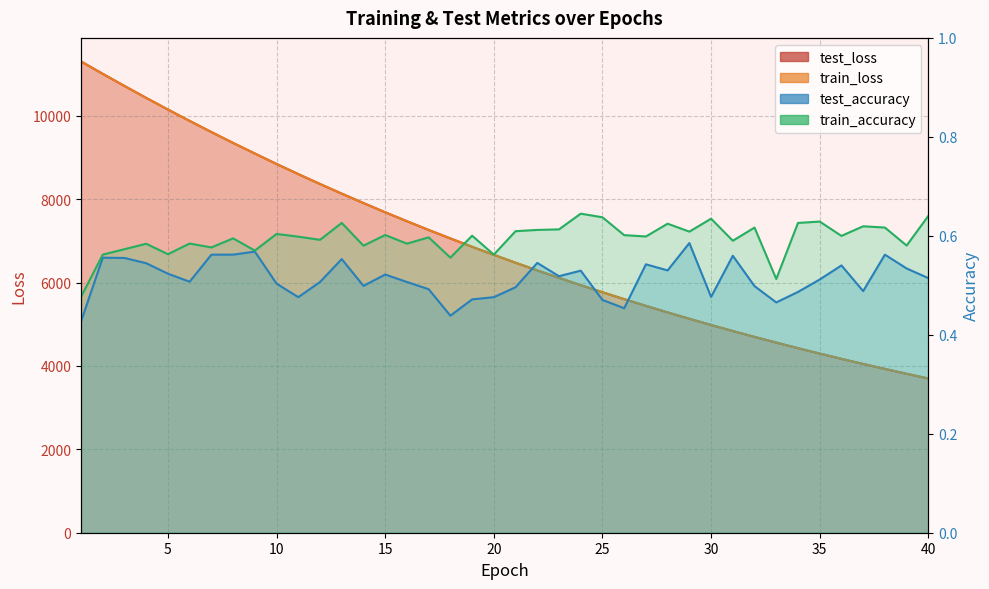

Reading right to left, list all the values displayed in this chart.

test_loss: 40=3699.6	39=3813.6	38=3929.3	37=4048.7	36=4171.7	35=4297.9	34=4427.6	33=4561.7	32=4698.0	31=4839.4	30=4983.8	29=5133.0	28=5285.7	27=5443.1	26=5604.0	25=5769.6	24=5939.6	23=6114.4	22=6294.0	21=6477.9	20=6667.0	19=6860.7	18=7059.9	17=7263.7	16=7473.2	15=7688.1	14=7908.9	13=8135.0	12=8366.6	11=8603.8	10=8846.4	9=9097.7	8=9351.2	7=9612.5	6=9879.6	5=10152.7	4=10432.0	3=10718.0	2=11009.0	1=11306.0
train_loss: 40=3699.4	39=3813.3	38=3929.1	37=4048.4	36=4171.4	35=4297.6	34=4427.3	33=4561.4	32=4697.7	31=4839.2	30=4983.4	29=5132.7	28=5285.3	27=5442.7	26=5603.6	25=5769.2	24=5939.2	23=6114.1	22=6293.6	21=6477.4	20=6666.6	19=6860.2	18=7059.4	17=7263.3	16=7472.8	15=7687.7	14=7908.4	13=8134.4	12=8366.0	11=8603.3	10=8846.2	9=9097.4	8=9350.8	7=9612.1	6=9879.1	5=10152.3	4=10431.5	3=10717.5	2=11008.7	1=11306.1
test_accuracy: 40=0.5	39=0.5	38=0.6	37=0.5	36=0.5	35=0.5	34=0.5	33=0.5	32=0.5	31=0.6	30=0.5	29=0.6	28=0.5	27=0.5	26=0.5	25=0.5	24=0.5	23=0.5	22=0.5	21=0.5	20=0.5	19=0.5	18=0.4	17=0.5	16=0.5	15=0.5	14=0.5	13=0.6	12=0.5	11=0.5	10=0.5	9=0.6	8=0.6	7=0.6	6=0.5	5=0.5	4=0.5	3=0.6	2=0.6	1=0.4
train_accuracy: 40=0.6	39=0.6	38=0.6	37=0.6	36=0.6	35=0.6	34=0.6	33=0.5	32=0.6	31=0.6	30=0.6	29=0.6	28=0.6	27=0.6	26=0.6	25=0.6	24=0.6	23=0.6	22=0.6	21=0.6	20=0.6	19=0.6	18=0.6	17=0.6	16=0.6	15=0.6	14=0.6	13=0.6	12=0.6	11=0.6	10=0.6	9=0.6	8=0.6	7=0.6	6=0.6	5=0.6	4=0.6	3=0.6	2=0.6	1=0.5